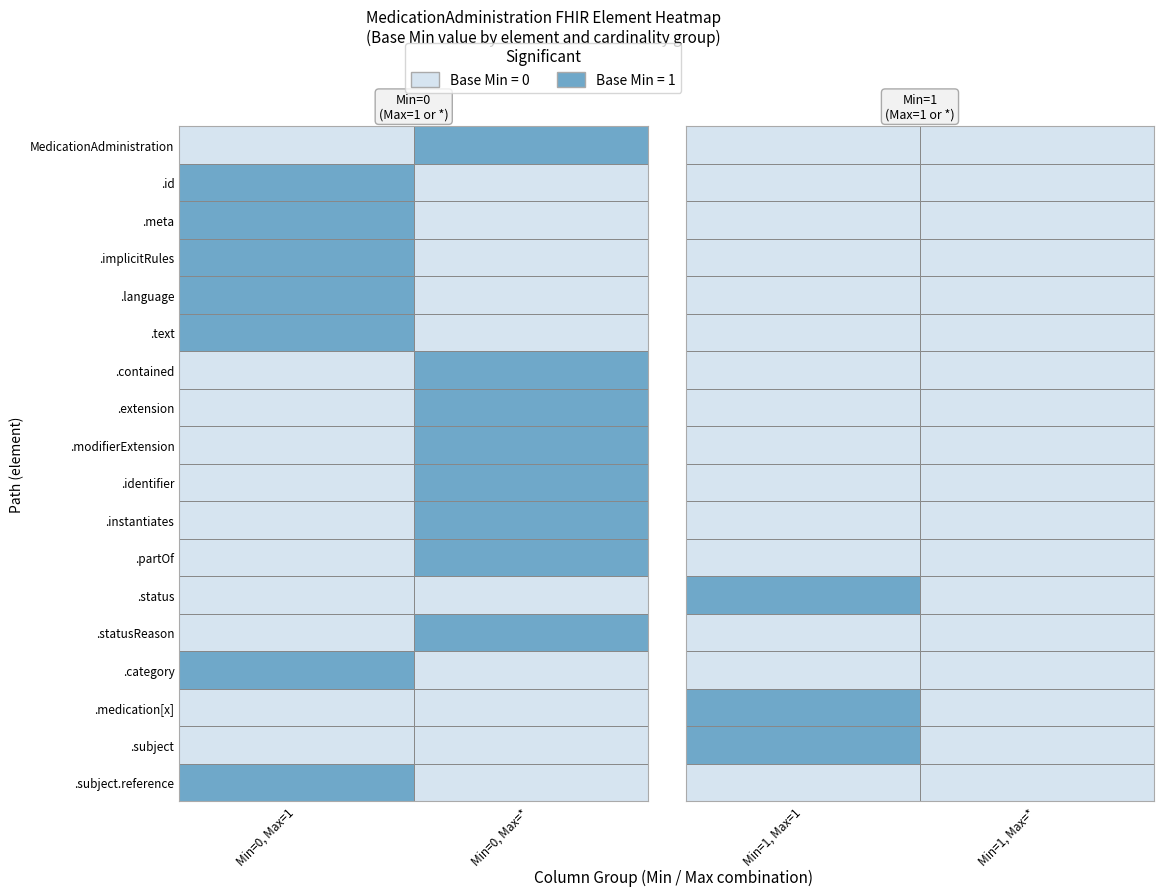

What is the difference between the maximum and second lowest values in the MedicationAdministration series?

1